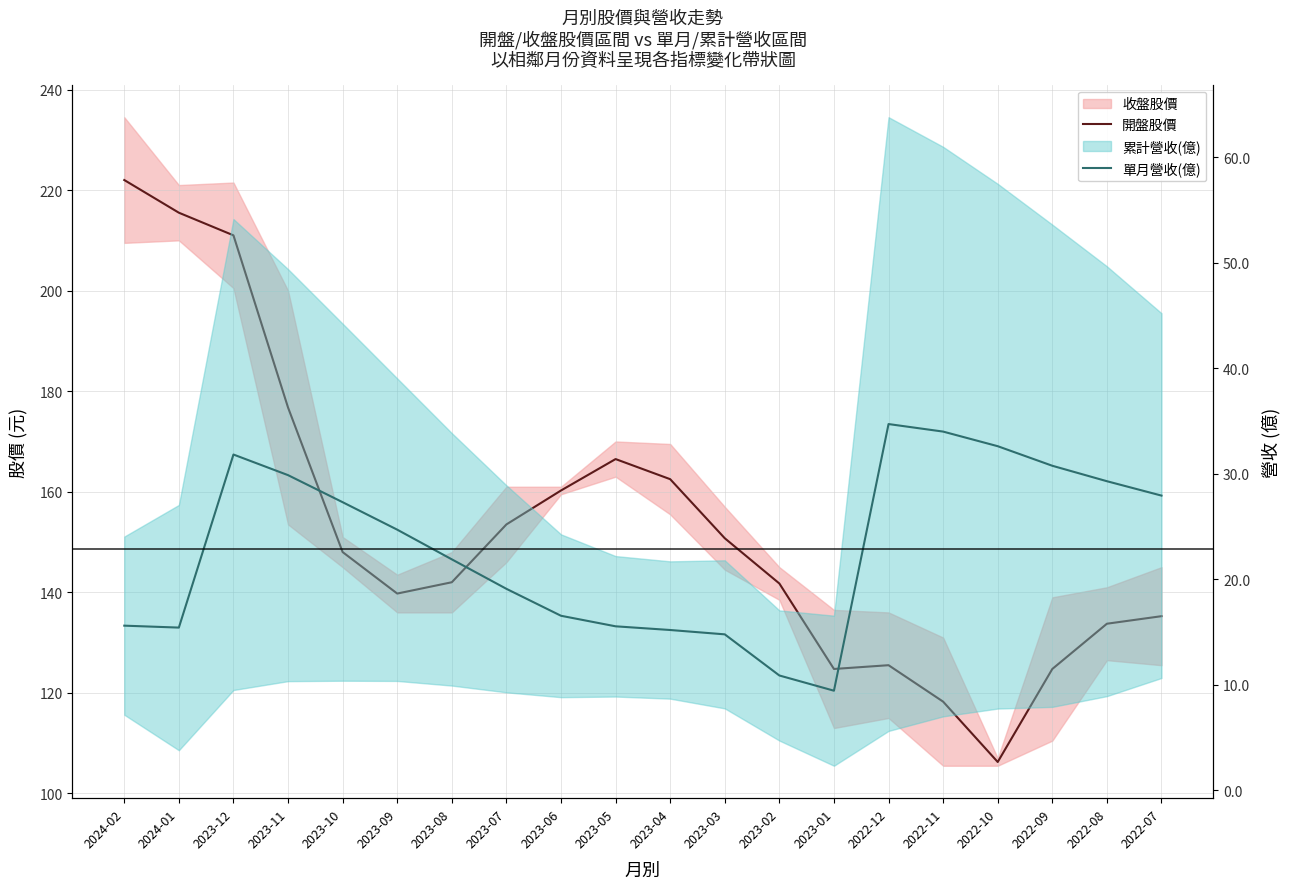

What is the total value across all series at 2023-06?

176.8